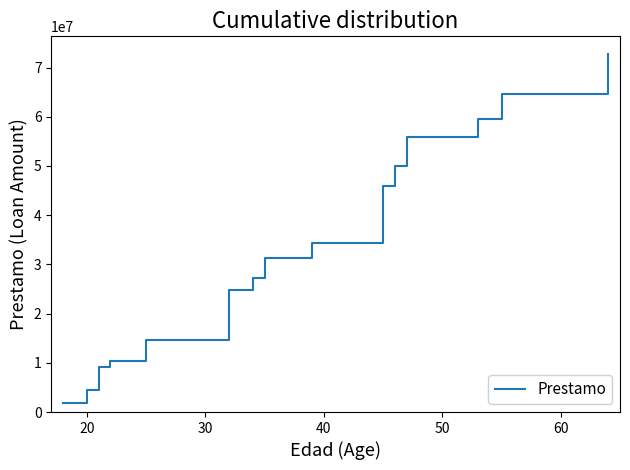

What is the maximum value shown in the chart?

72700000